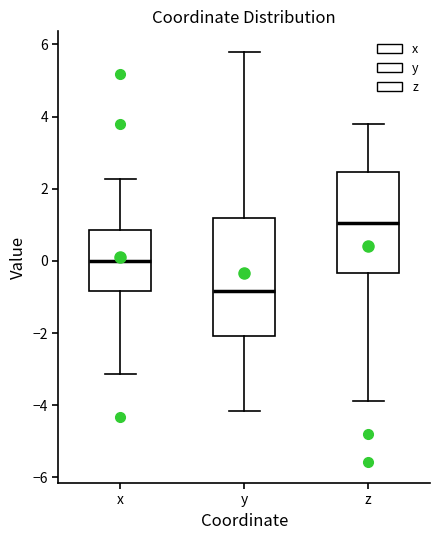

Reading left to right, read every box against the y-axis: the position of its median line, the range the box covers, and the ends of its whiskers. The values are not printed on the chart, so give them approximately, as read against the axis.

x: median 0.0, box -0.8 to 0.8, whiskers -3.2 to 2.2
y: median -0.8, box -2.0 to 1.2, whiskers -4.2 to 5.8
z: median 1.0, box -0.4 to 2.4, whiskers -3.8 to 3.8